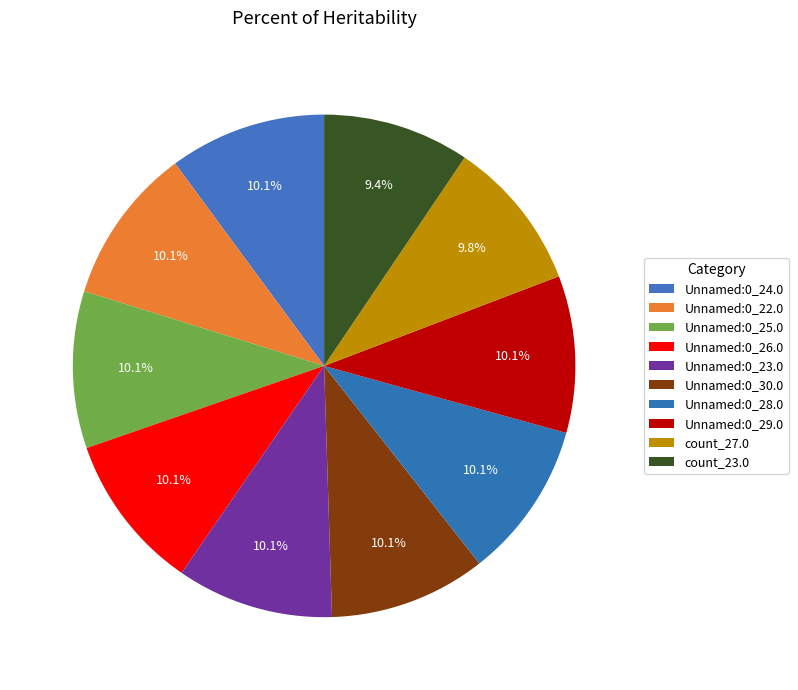

How much of the chart is everything except Unnamed:0_30.0?

89.9%